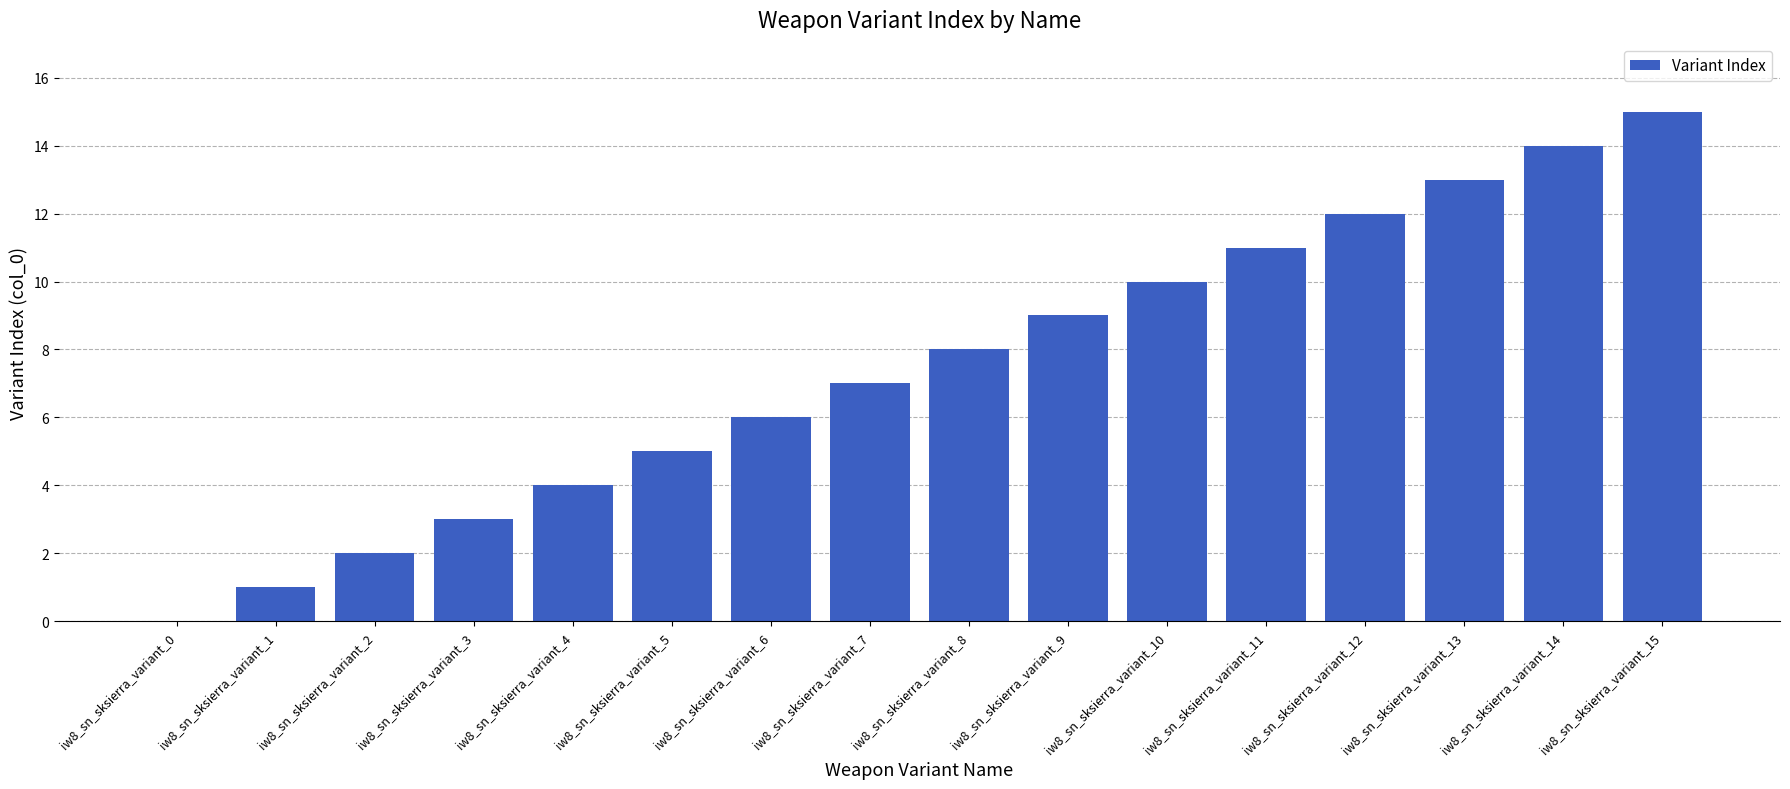

Reading left to right, extract all data points from this chart.

iw8_sn_sksierra_variant_0=0	iw8_sn_sksierra_variant_1=1	iw8_sn_sksierra_variant_2=2	iw8_sn_sksierra_variant_3=3	iw8_sn_sksierra_variant_4=4	iw8_sn_sksierra_variant_5=5	iw8_sn_sksierra_variant_6=6	iw8_sn_sksierra_variant_7=7	iw8_sn_sksierra_variant_8=8	iw8_sn_sksierra_variant_9=9	iw8_sn_sksierra_variant_10=10	iw8_sn_sksierra_variant_11=11	iw8_sn_sksierra_variant_12=12	iw8_sn_sksierra_variant_13=13	iw8_sn_sksierra_variant_14=14	iw8_sn_sksierra_variant_15=15